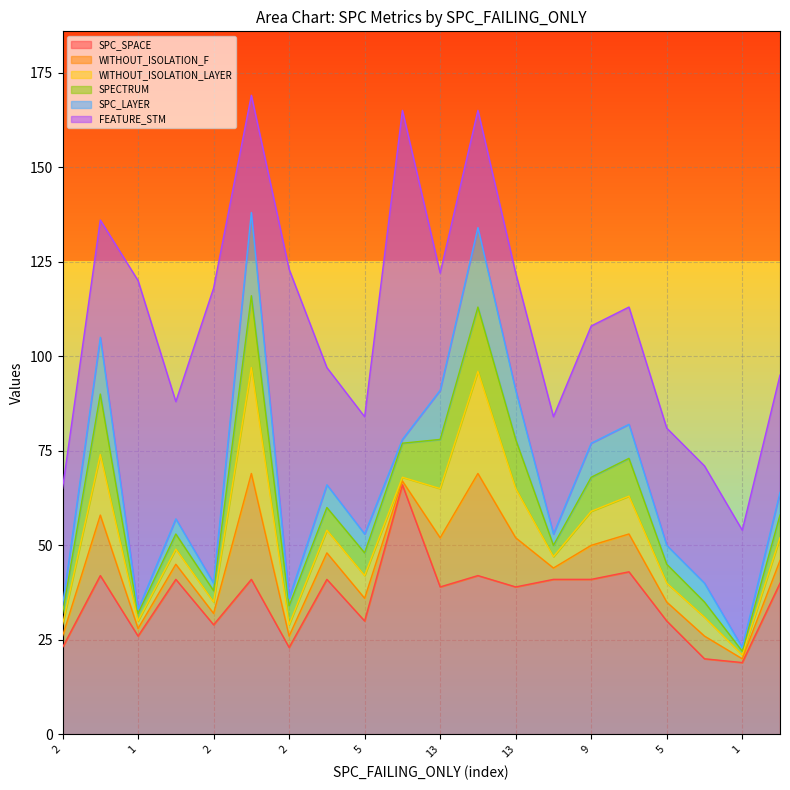

True or false: WITHOUT_ISOLATION_LAYER has more than 0 interior local peaks.

True